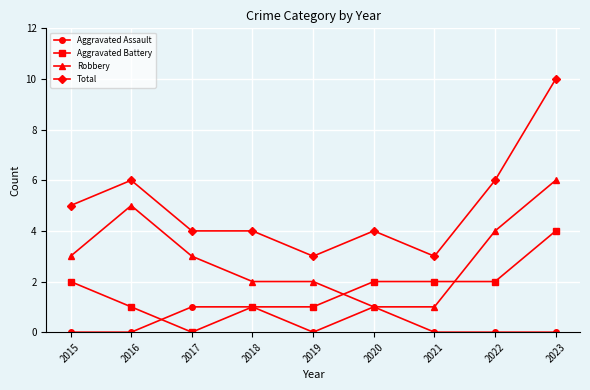

Is the value of Total at 2020 greater than the value of Aggravated Assault at 2016?

Yes